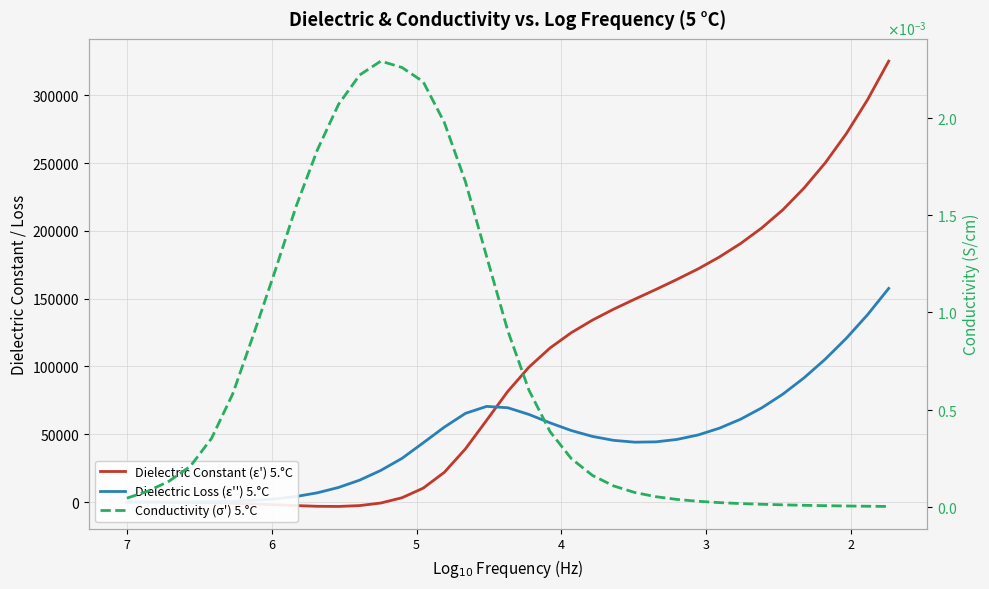

List the series in order of their peak value, highest first.

Dielectric Constant (ε') 5.°C, Dielectric Loss (ε'') 5.°C, Conductivity (σ') 5.°C